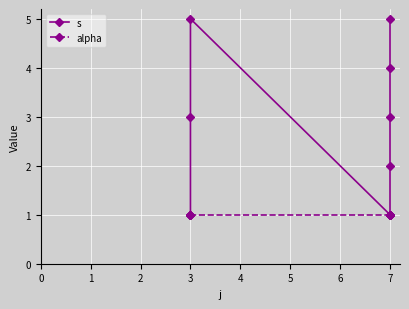

True or false: s and alpha cross at least once.

False